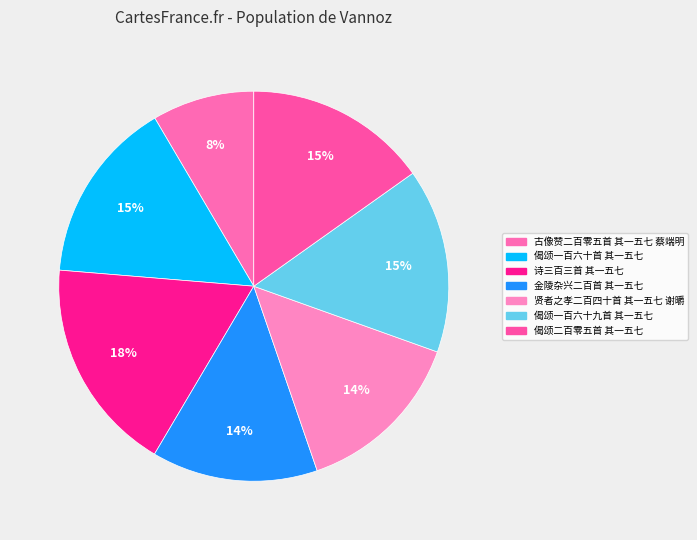

Count the number of slices in the pie.

7